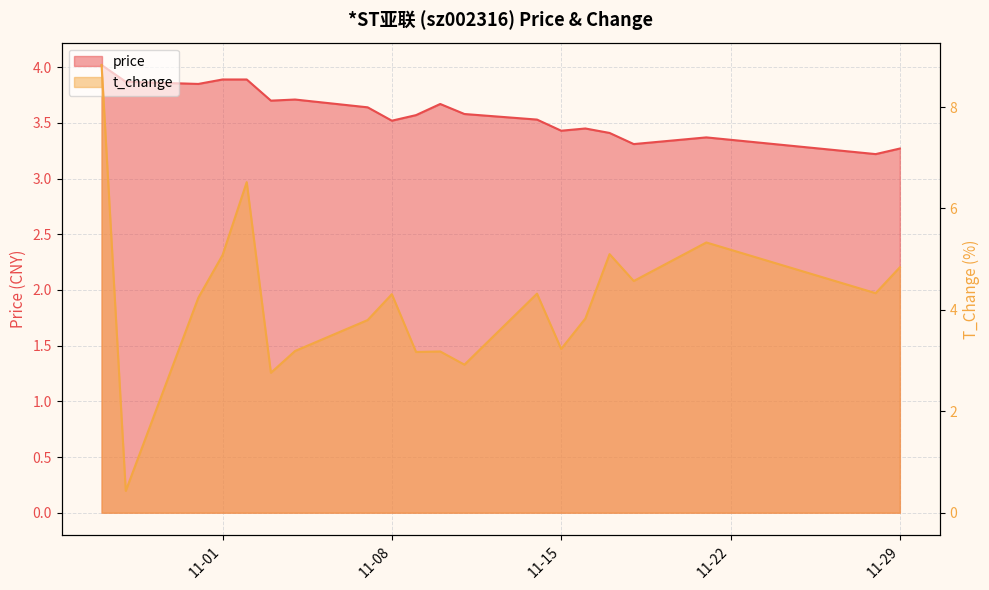

True or false: t_change has more than 1 points higher than both neighbors.

True